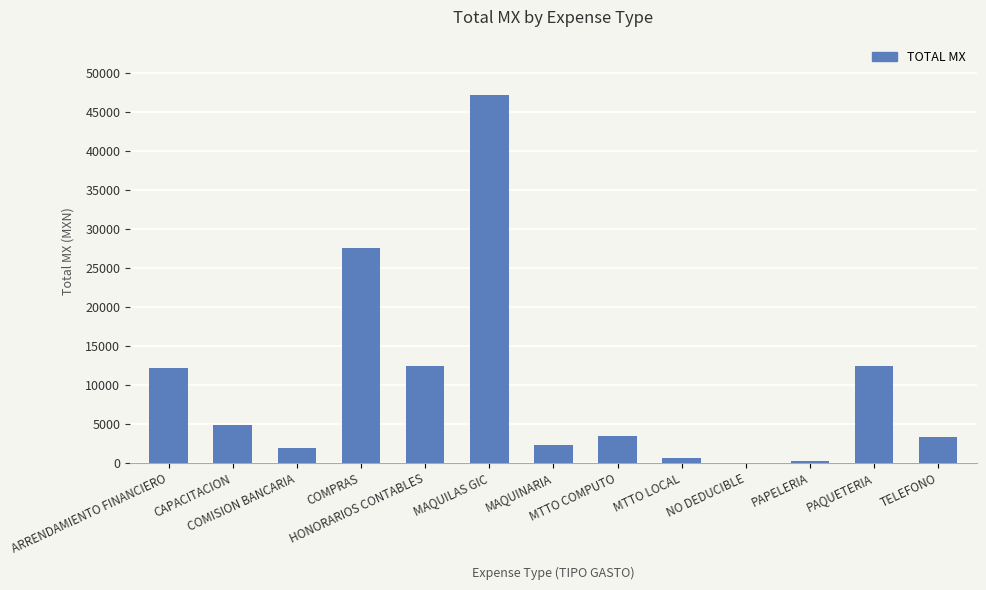

Count the number of categories in the chart.

13